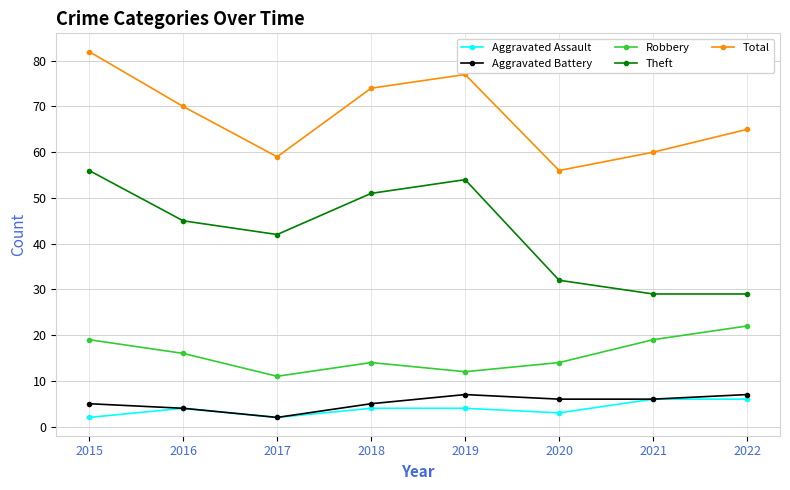

At 2022, list the series in order from smallest to largest.

Aggravated Assault, Aggravated Battery, Robbery, Theft, Total